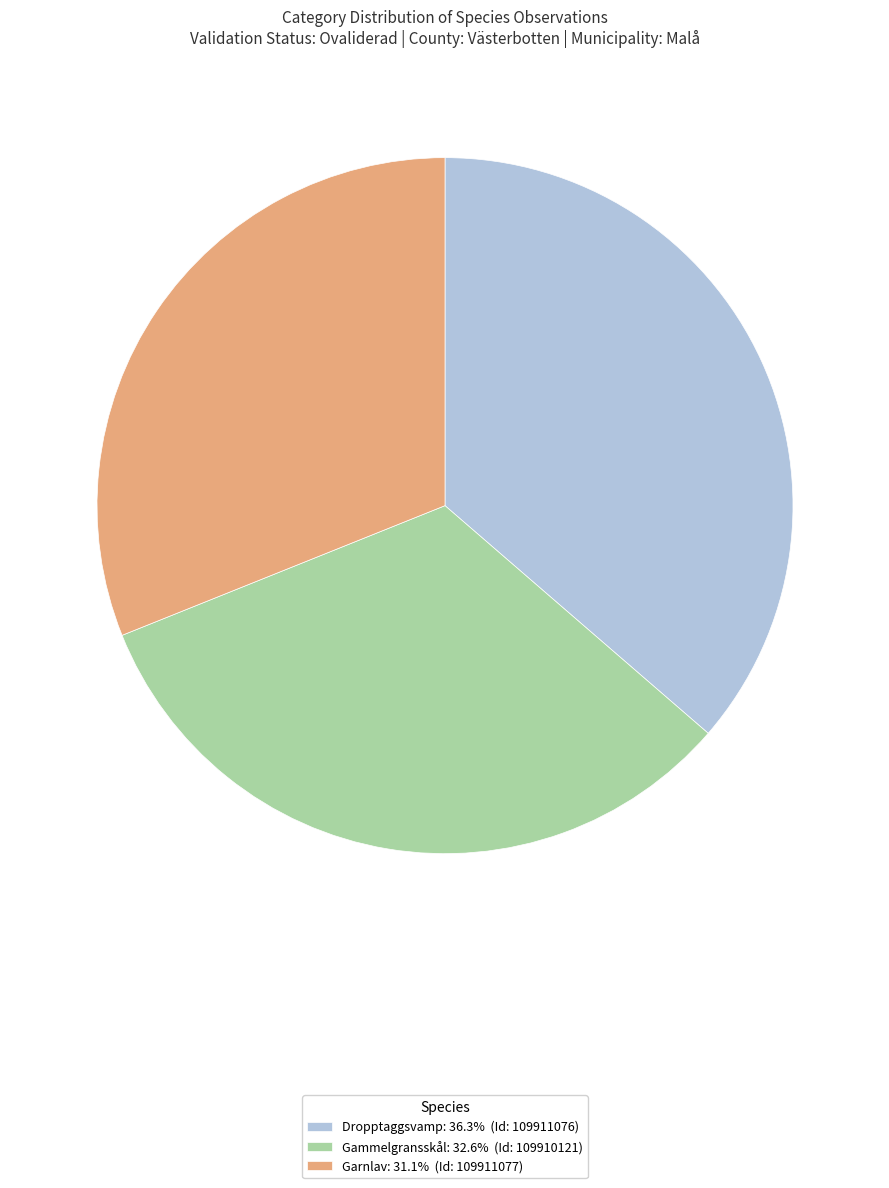

What is the largest slice in the pie chart?

Dropptaggsvamp